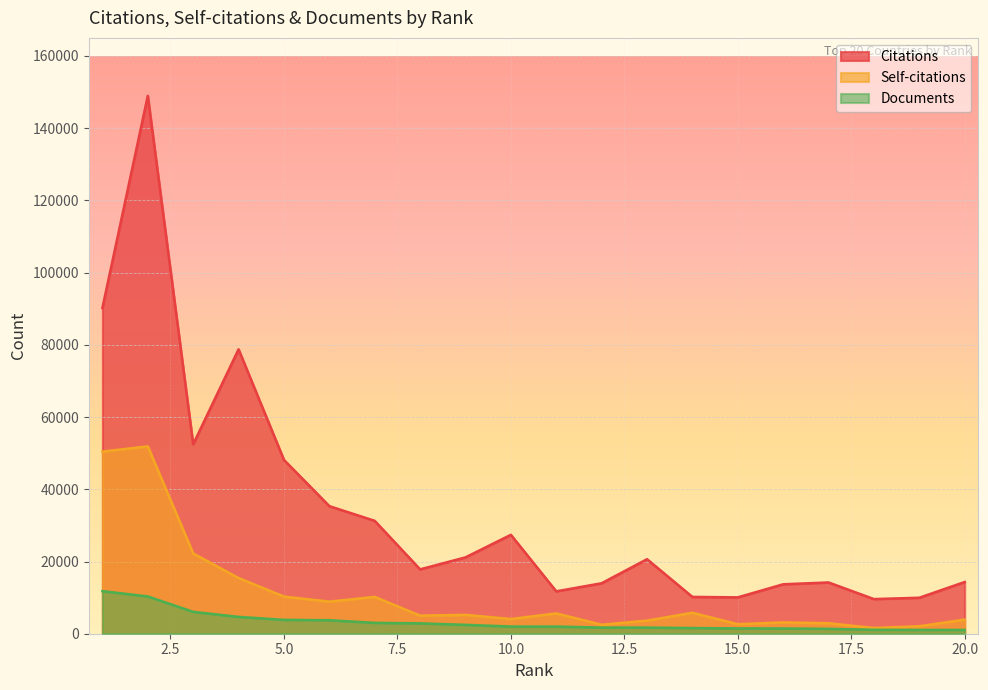

What is the difference between the maximum and minimum values in the Self-citations series?

50296